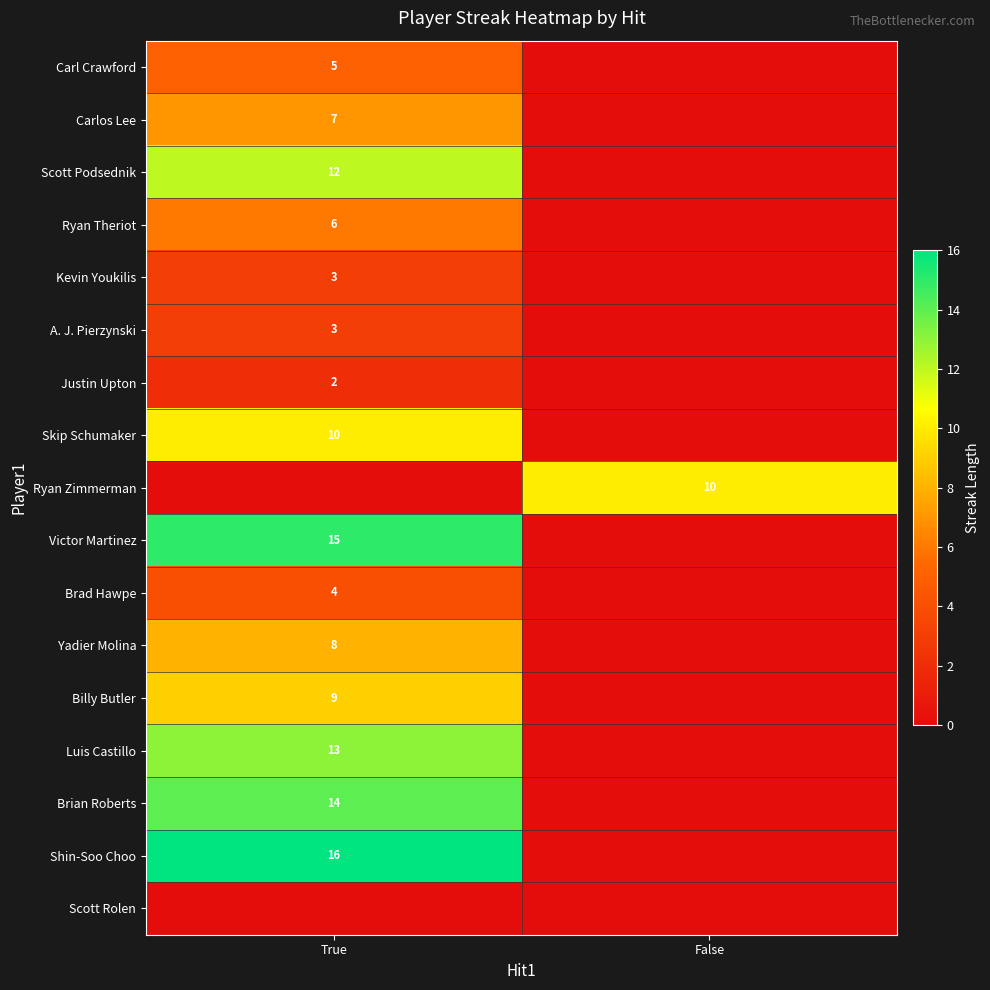

Is it true that Yadier Molina equals 8 at True?

True